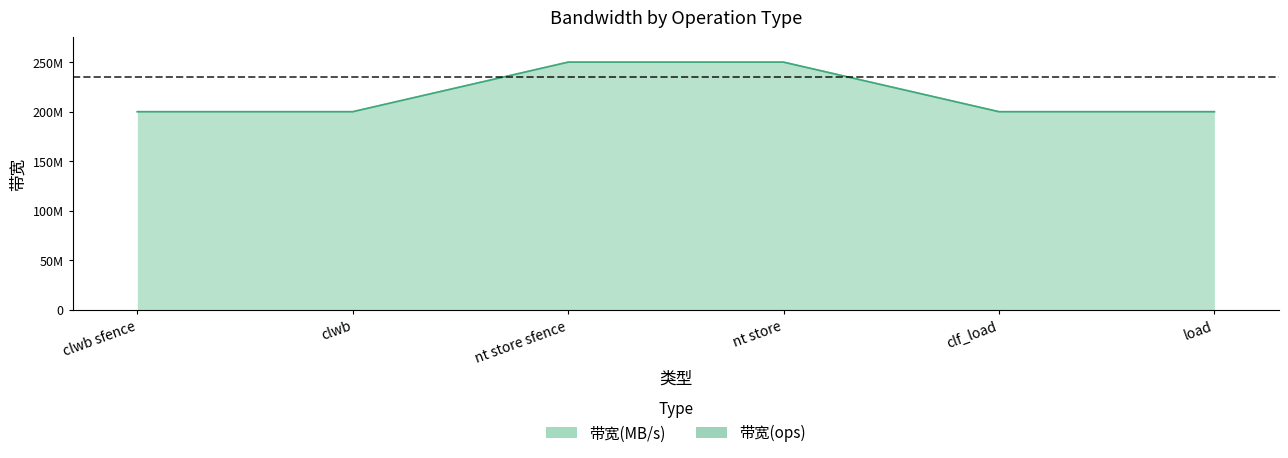

True or false: 带宽(ops) has a value of 200000000 at clwb.

True